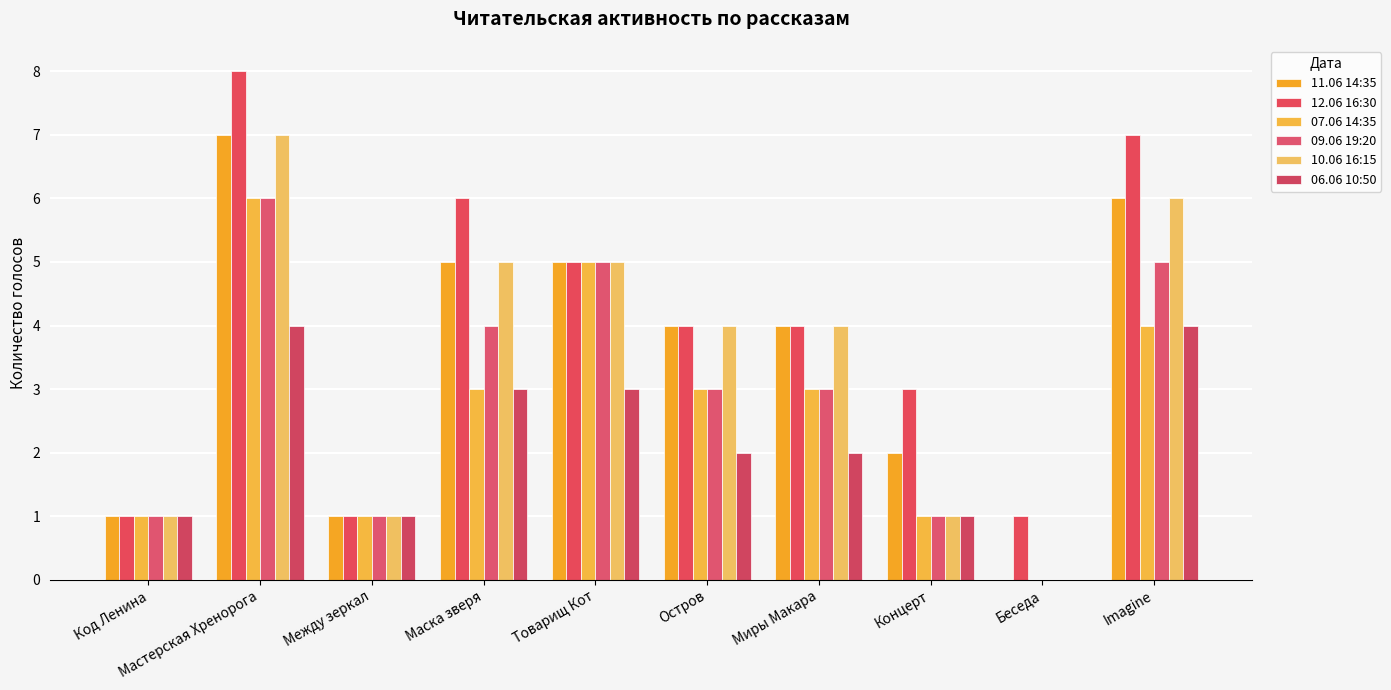

Are the bars grouped side by side (vs. stacked)?

Yes